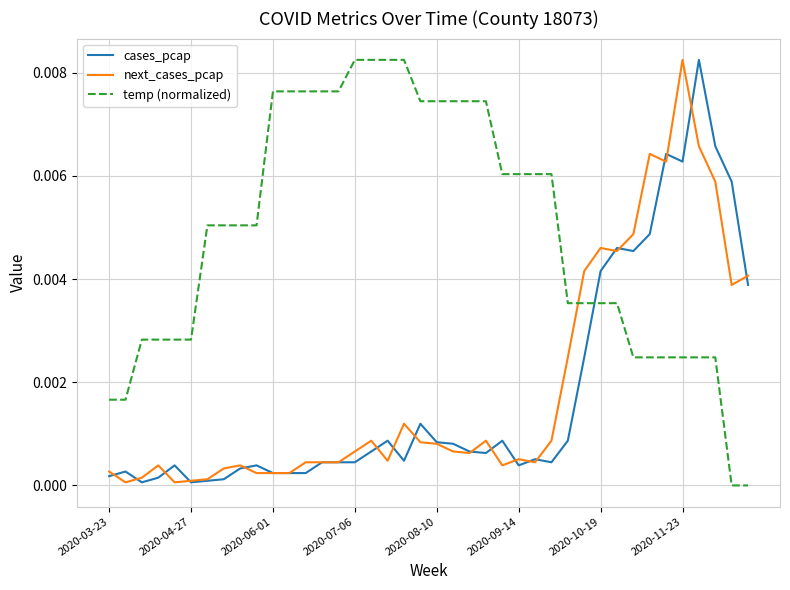

True or false: cases_pcap and temp (normalized) cross at least once.

True